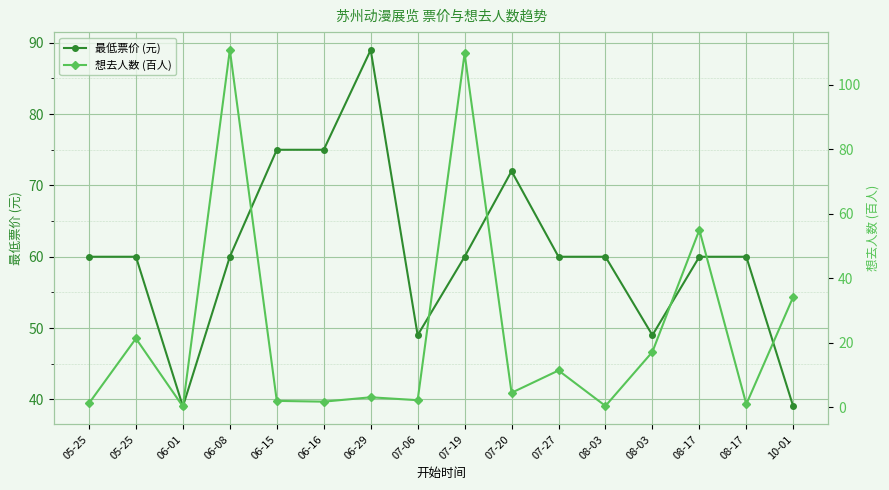

The 想去人数 (百人) series shows 1.2 at 05-25. True or false?

True